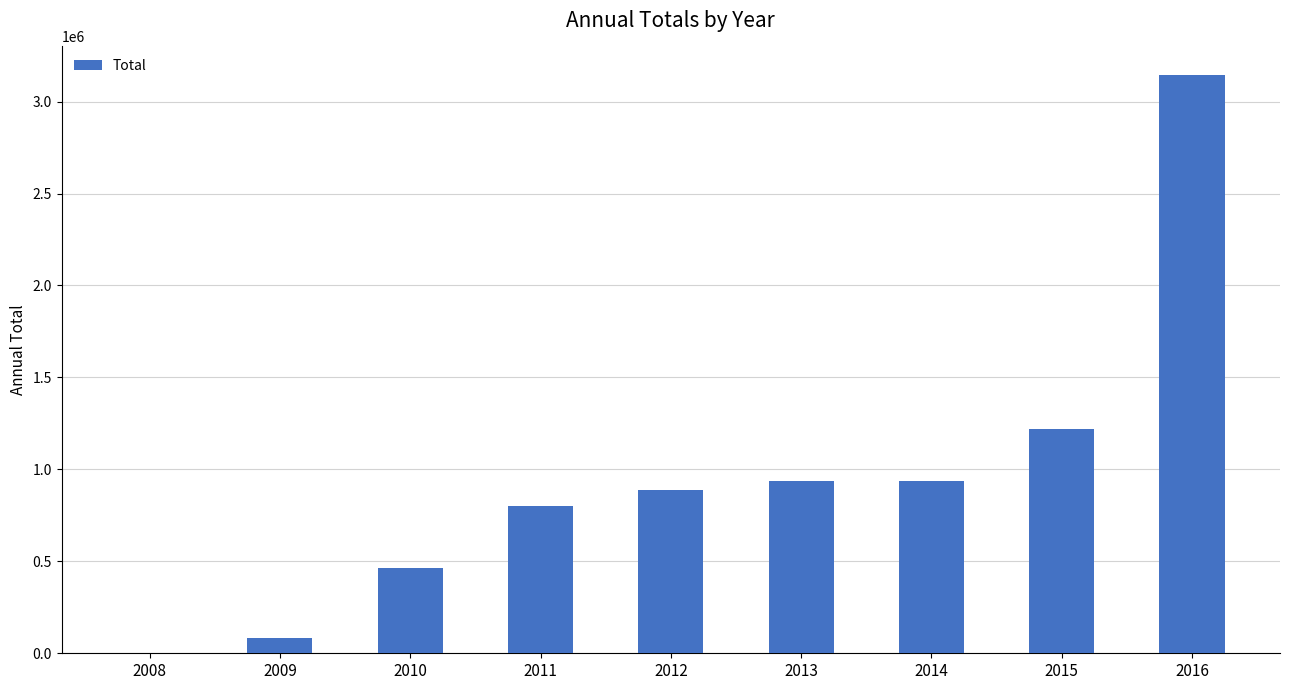

Is it true that the value at 2012 is 406806?

False